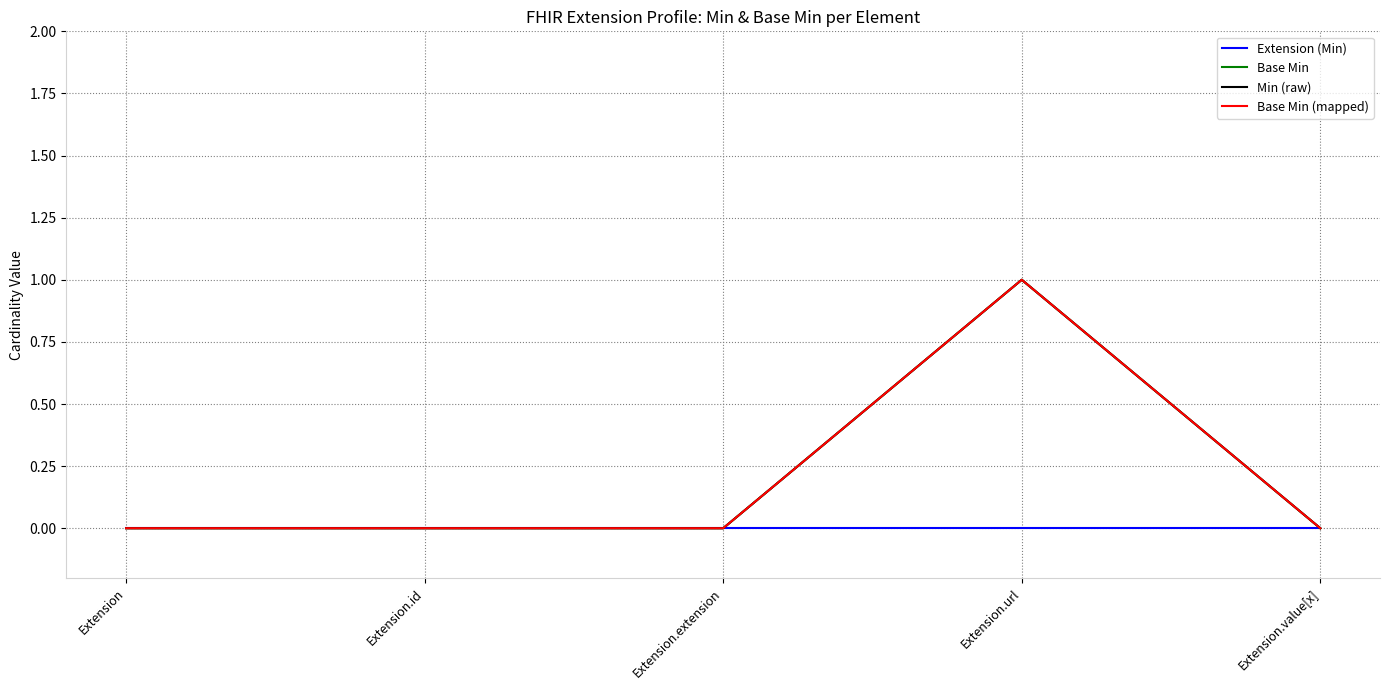

Is this an area chart (filled region under the line)?

No